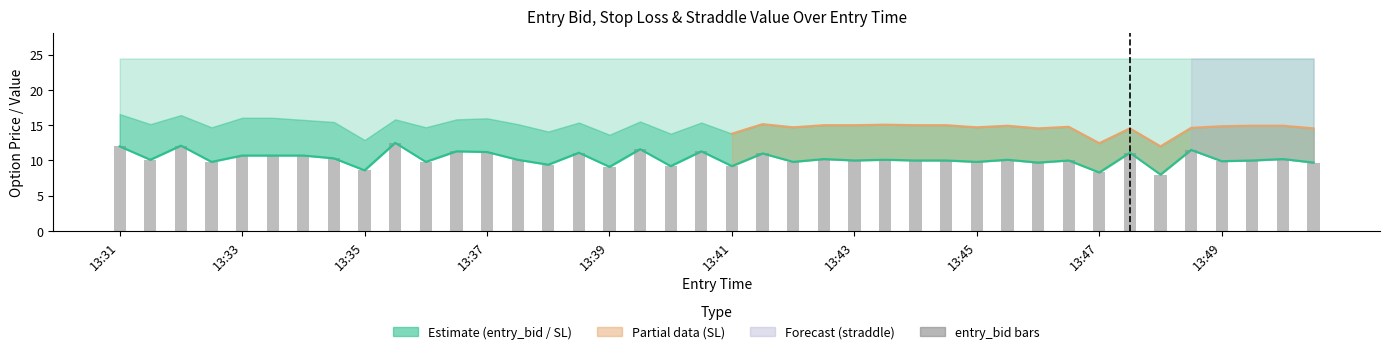

Which series has the largest total across all categories?

straddle_value